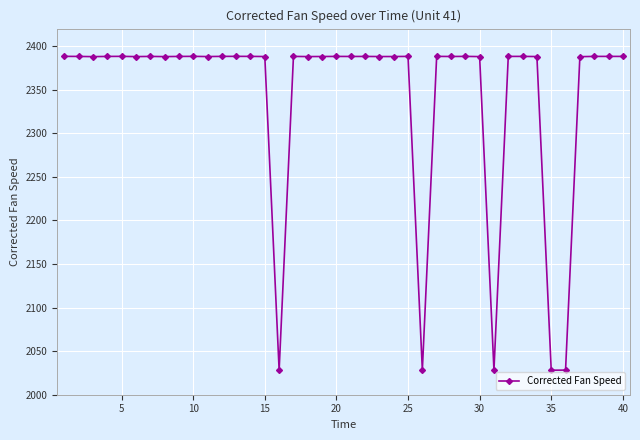

What is the greatest value displayed?

2388.2